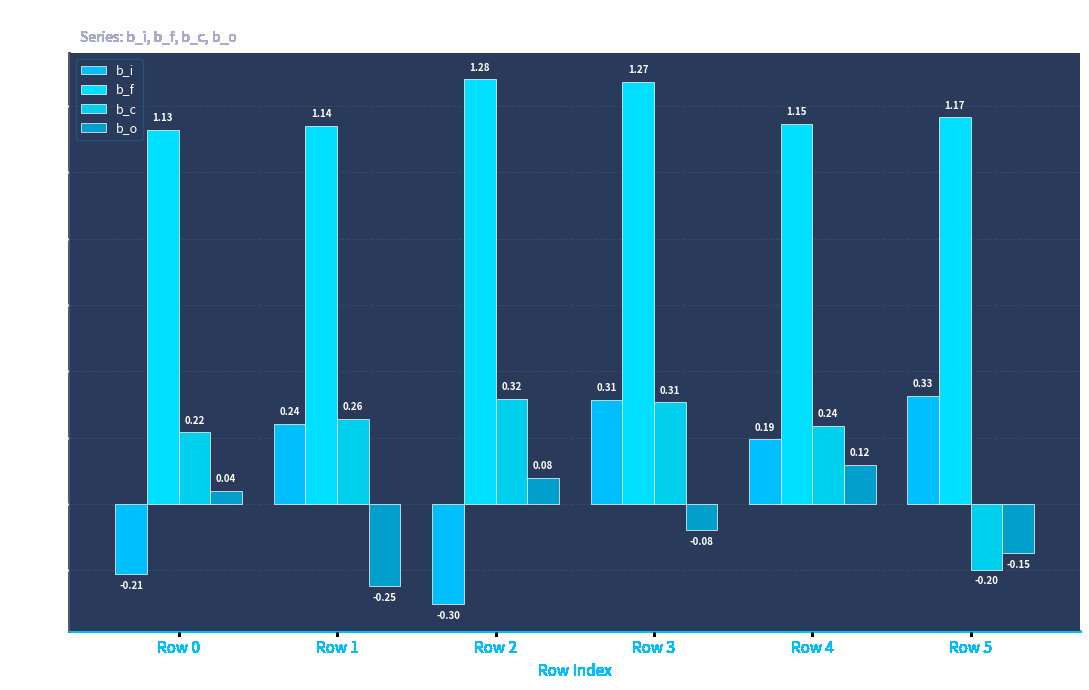

Read the b_i value at Row 4.

0.2